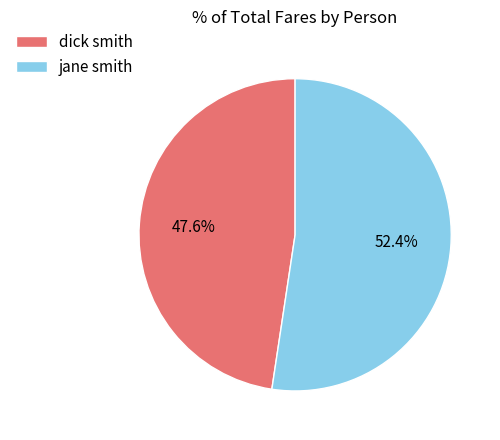

The jane smith slice represents 52% of the pie. True or false?

True